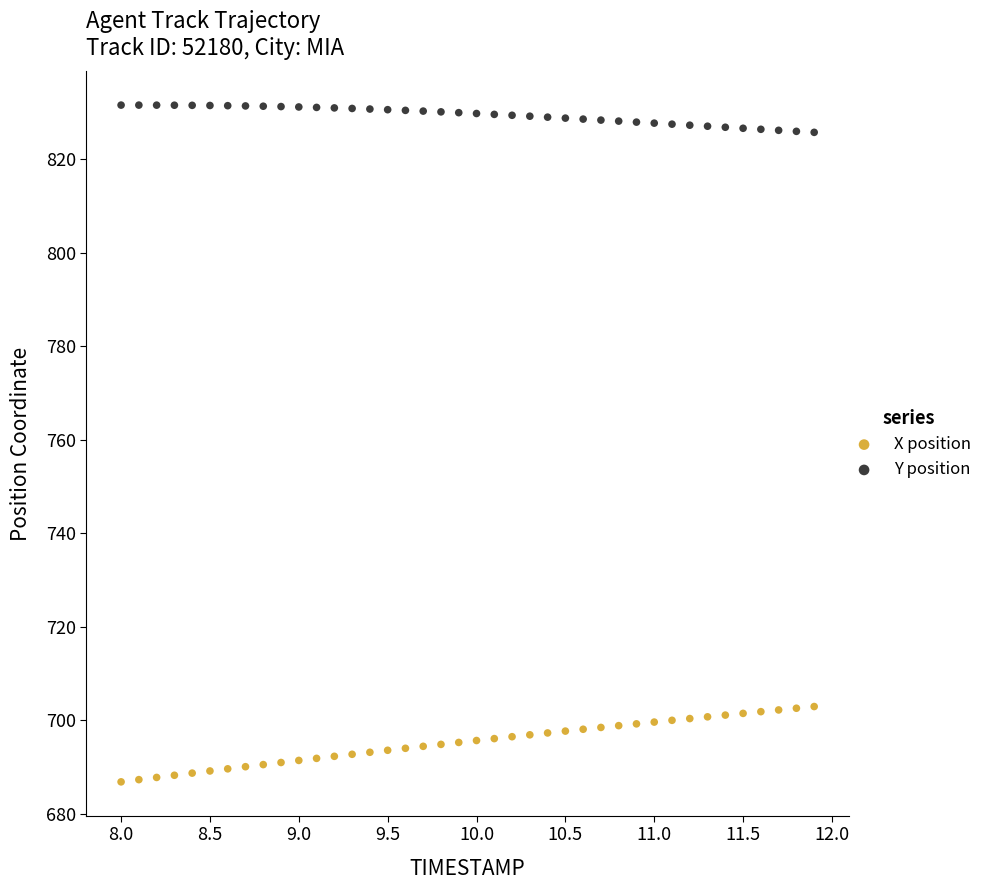

Which series has the widest spread of Y values?

X position